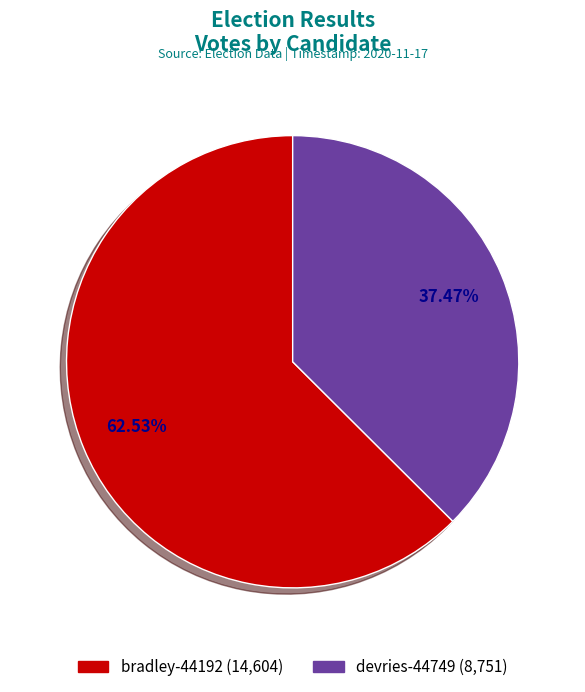

How much of the chart is everything except devries-44749?

62.5%